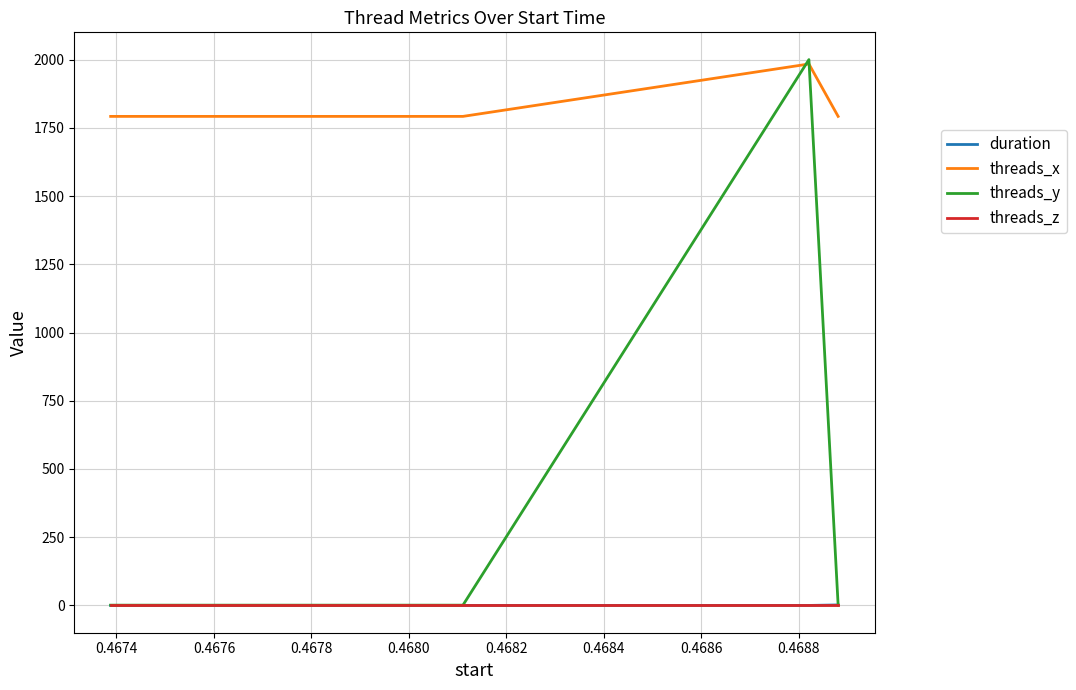

Which series has the largest total across all categories?

threads_x